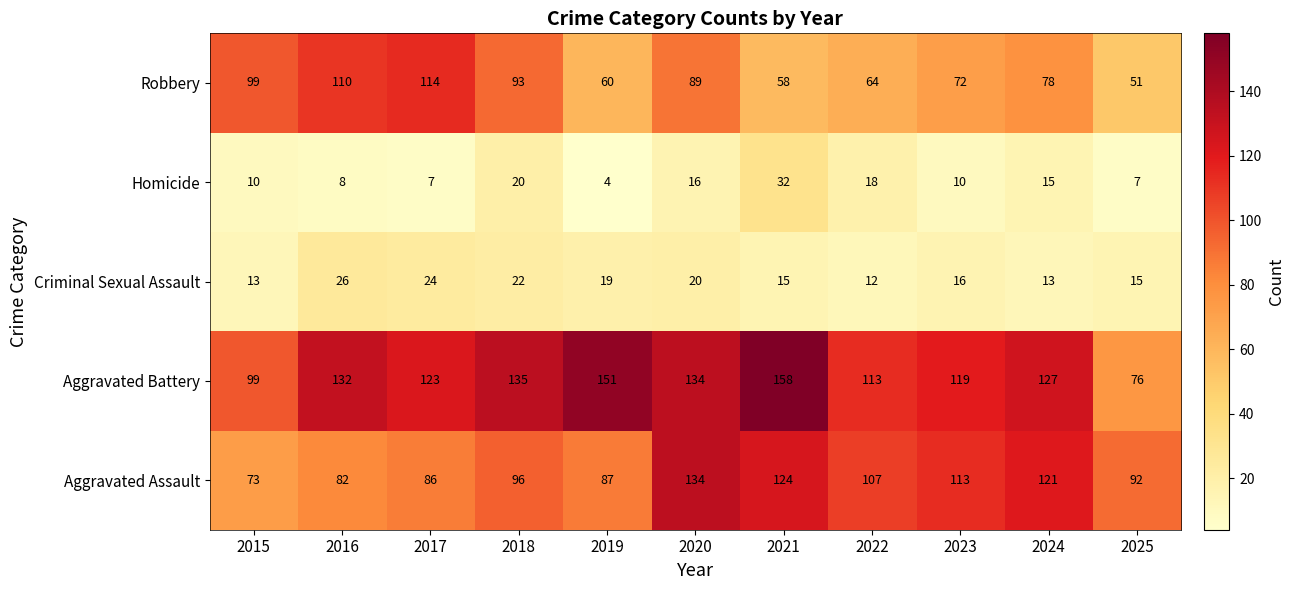

At which category is the sum across all series the highest?

2020